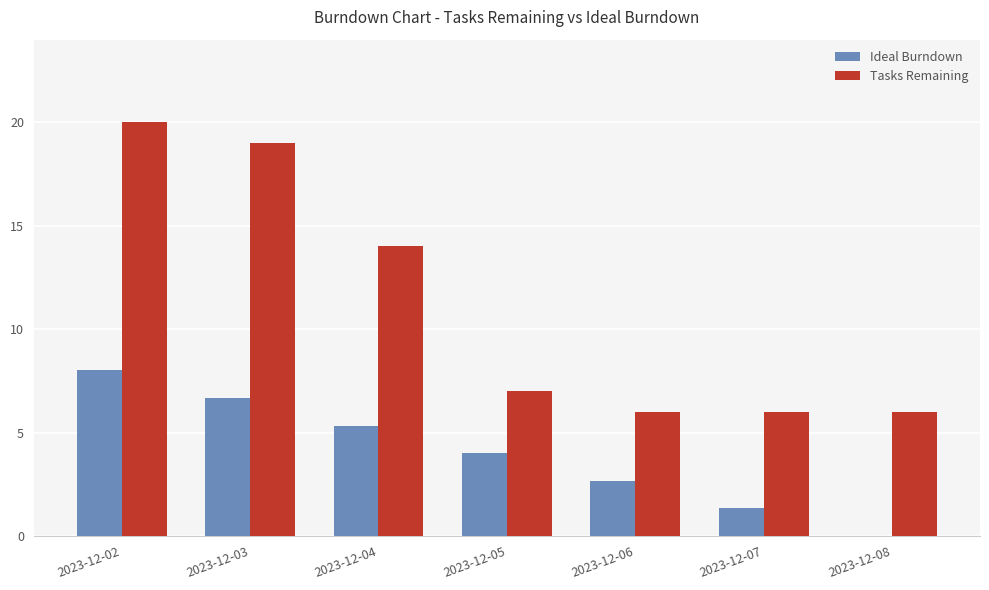

What value does the Tasks Remaining series have at 2023-12-06?

6.0